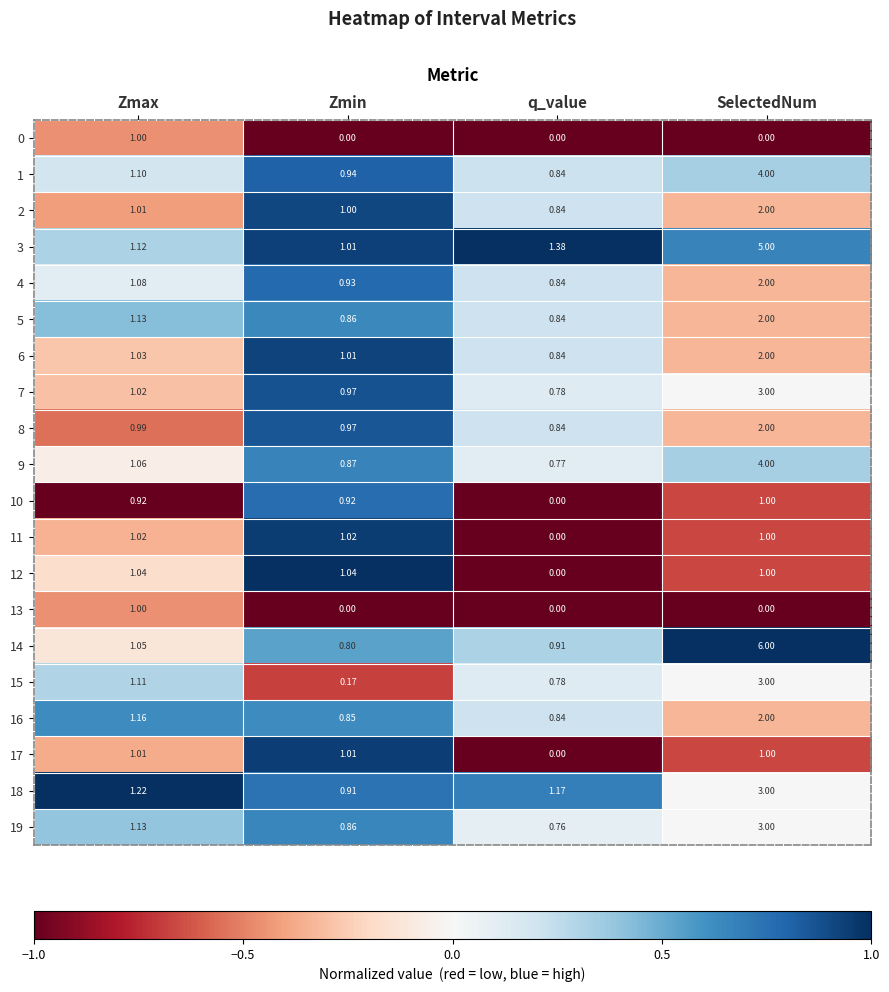

Which label corresponds to the largest value in the chart?

SelectedNum